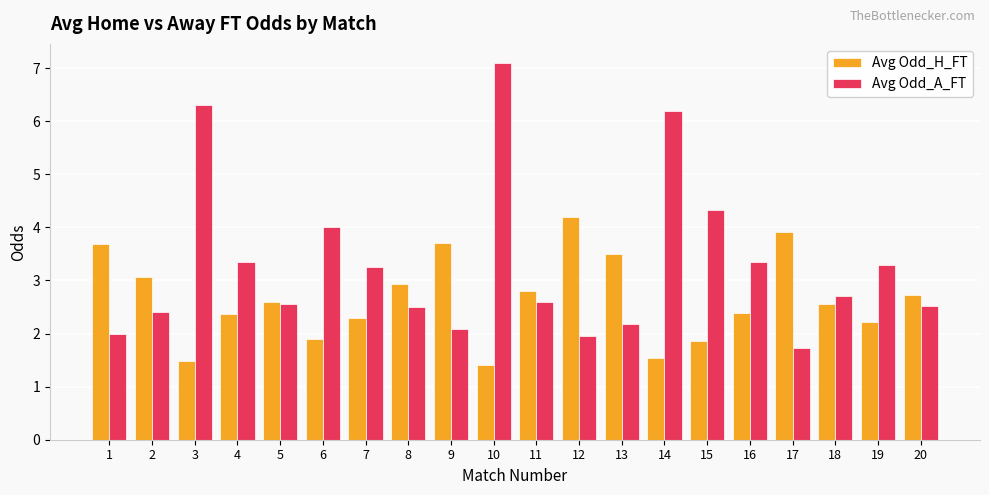

At how many categories does at least one series exceed 1?

20